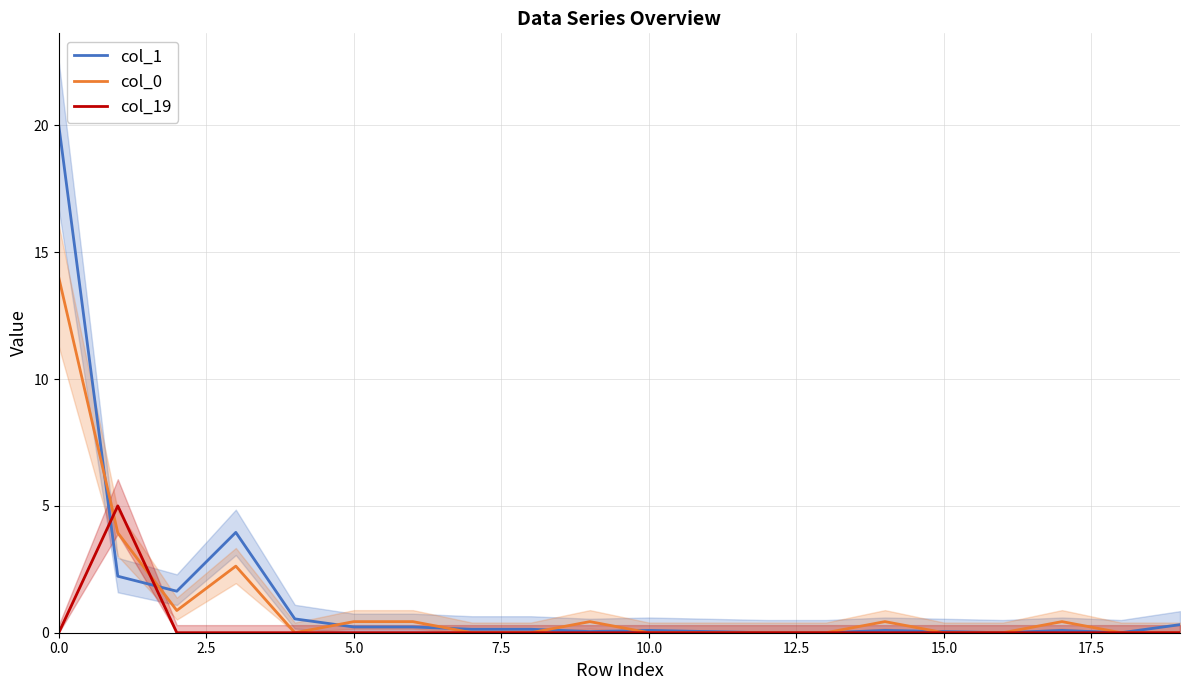

Is it true that col_1 equals 0.1 at 10.0?

True